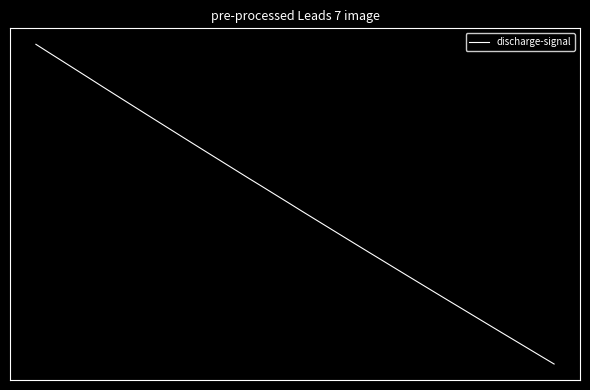

Does the chart have visible grid lines?

No